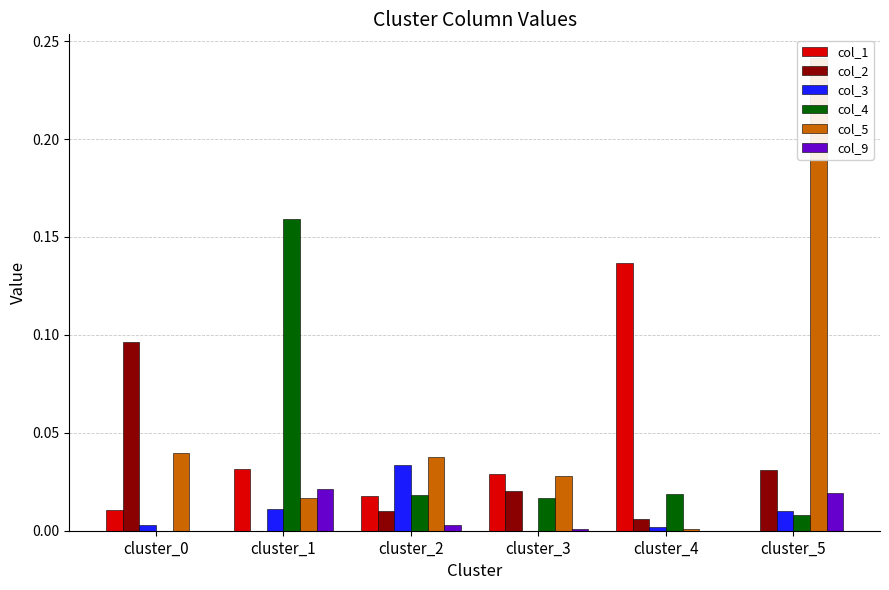

Between cluster_0 and cluster_4, which is larger?

cluster_4